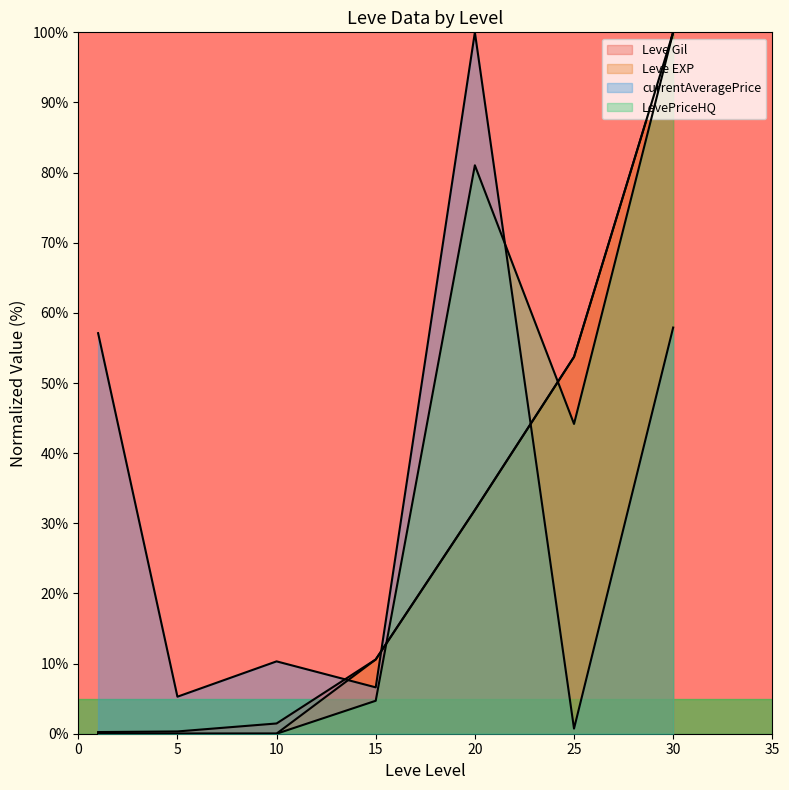

Reading left to right, transcribe all the data shown in this chart.

Leve Gil: 0.2	0.3	1.5	10.6	31.9	53.7	100.0
Leve EXP: 0.0	0.0	0.0	10.6	31.9	53.7	100.0
currentAveragePrice: 57.1	5.3	10.3	6.6	100.0	0.7	57.9
LevePriceHQ: 0.0	0.0	0.0	4.7	81.0	44.2	100.0